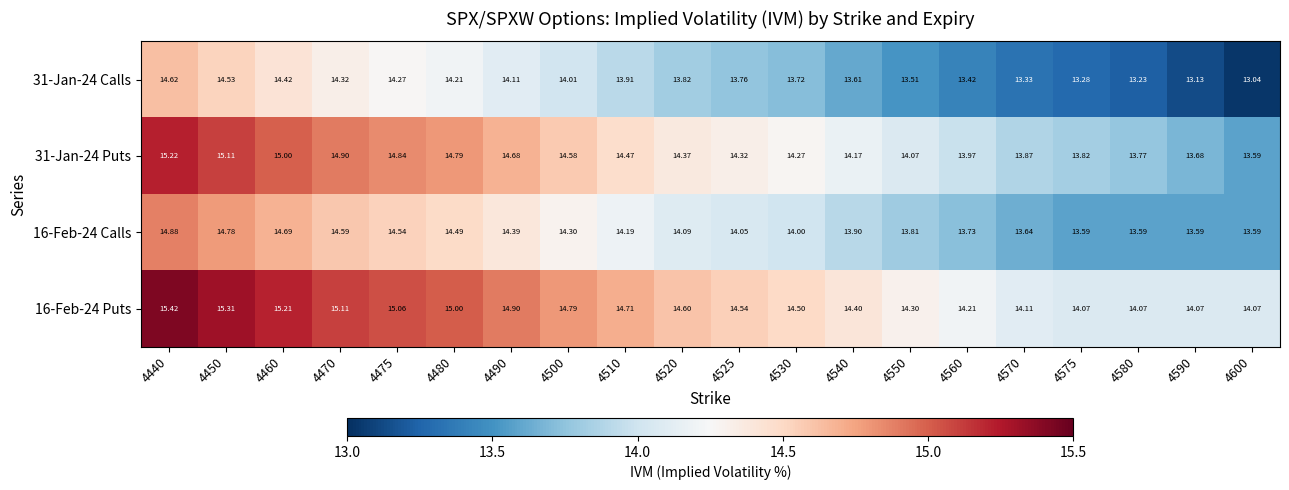

Is the value of 16-Feb-24 Puts at 4550 greater than the value of 16-Feb-24 Calls at 4540?

Yes